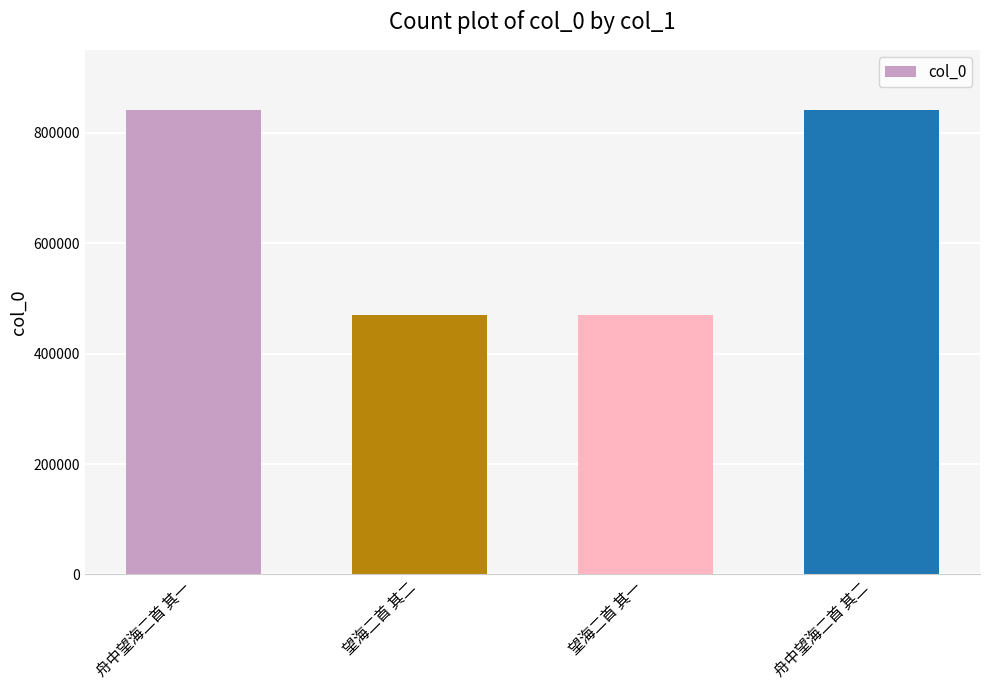

Approximately how many times larger is the value at 望海二首 其二 compared to 舟中望海二首 其一?

0.6